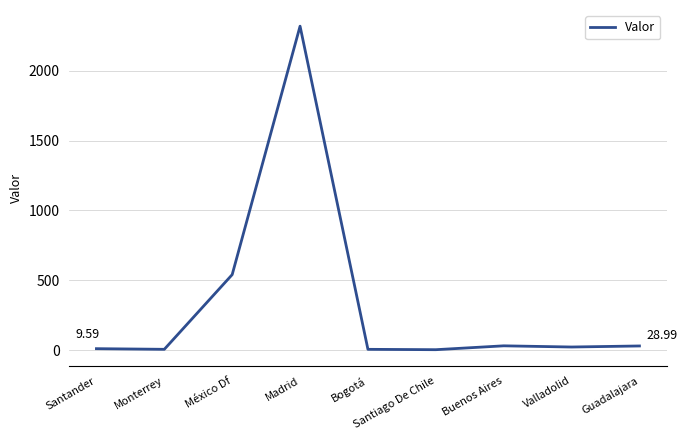

At which label is the value closest to 1161?

México Df